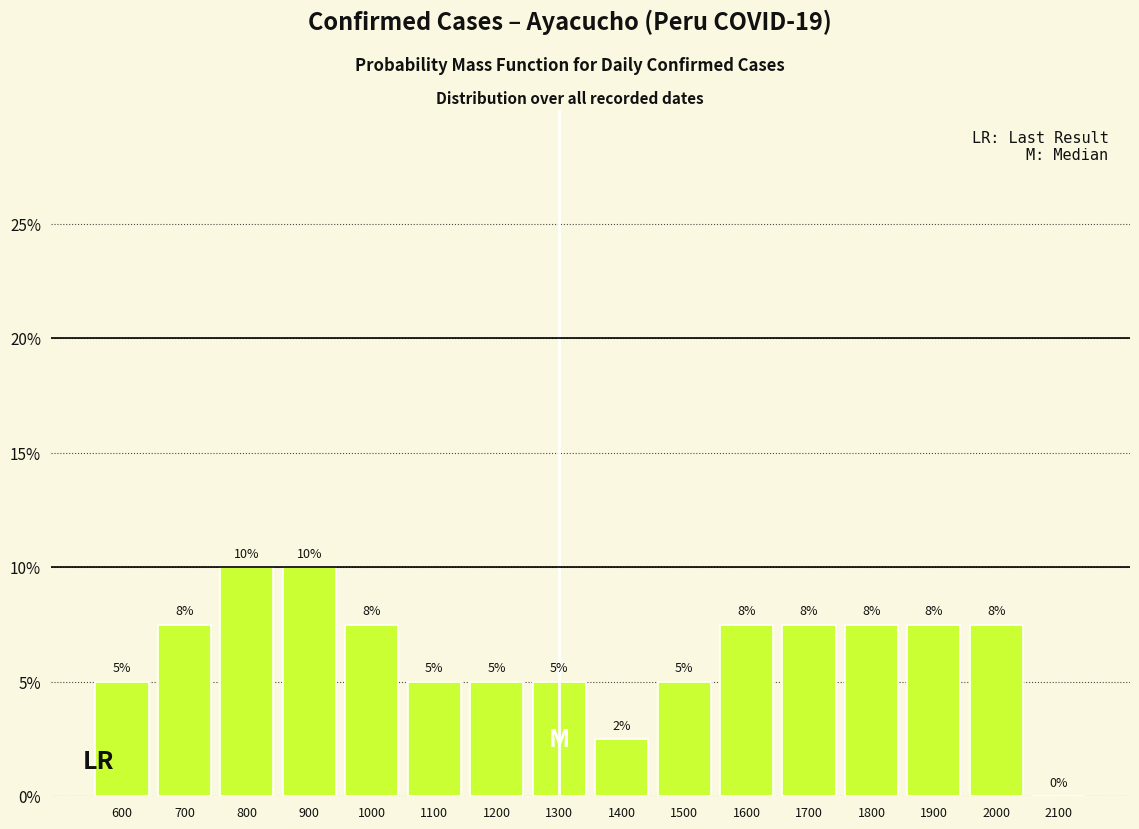

What is the maximum value shown in the chart?

10.0